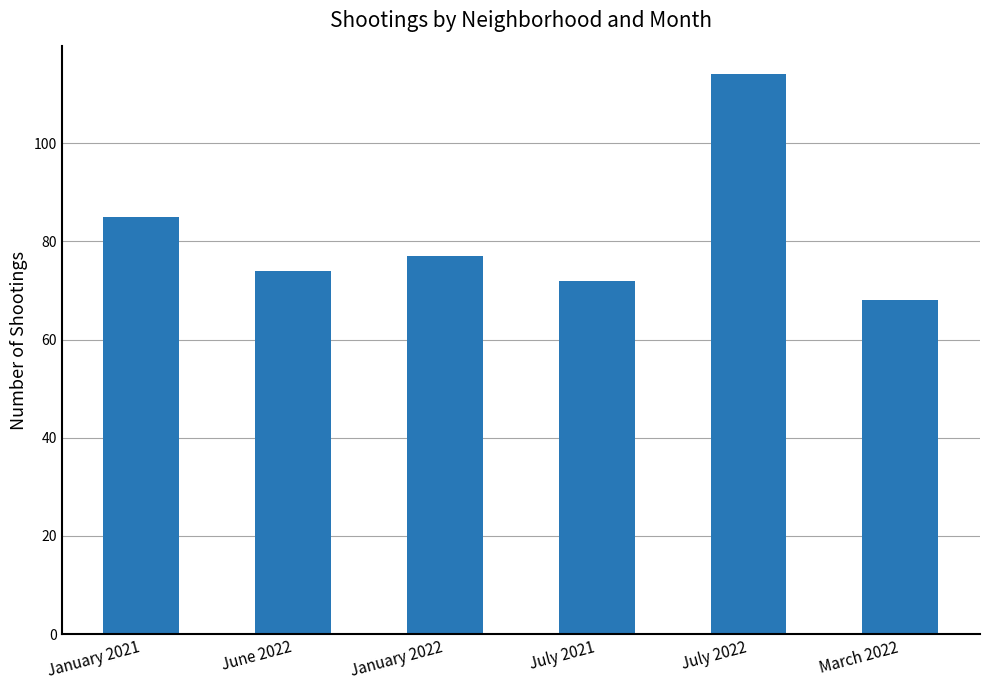

Reading left to right, what are all the values shown in this chart?

January 2021=85	June 2022=74	January 2022=77	July 2021=72	July 2022=114	March 2022=68